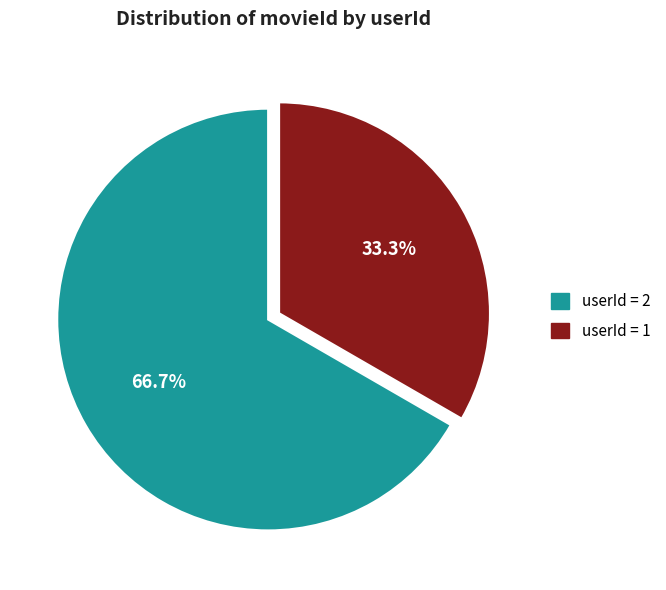

Does any single category account for the majority?

Yes